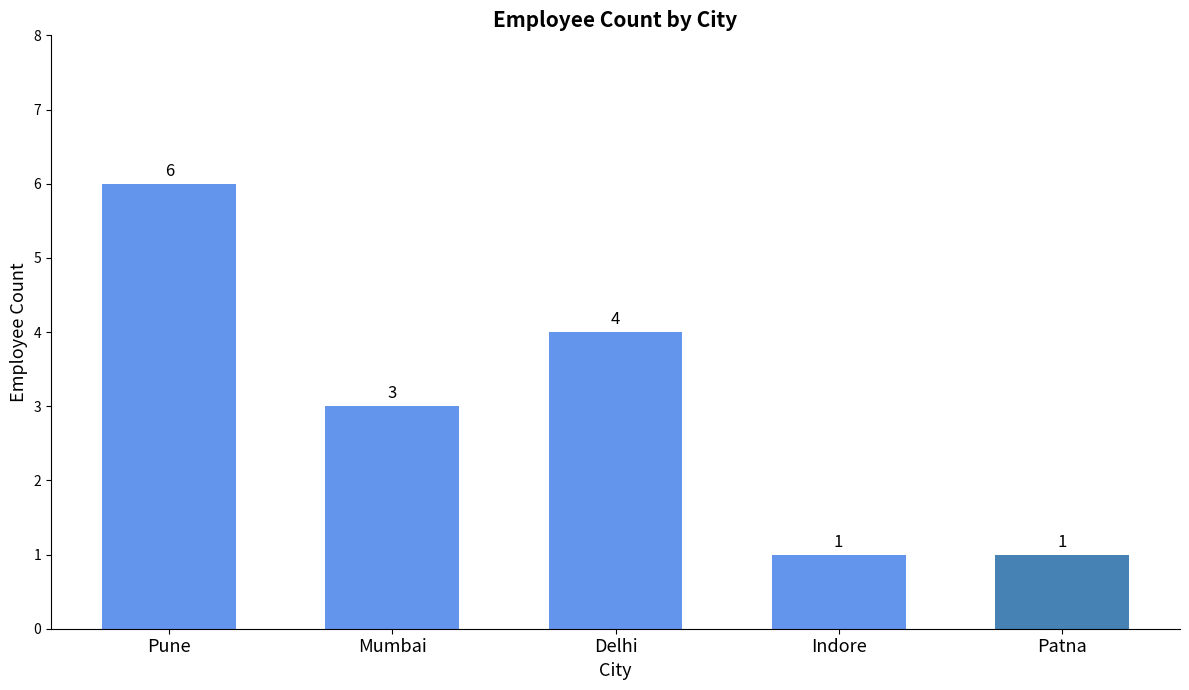

How many bars are there in total?

5